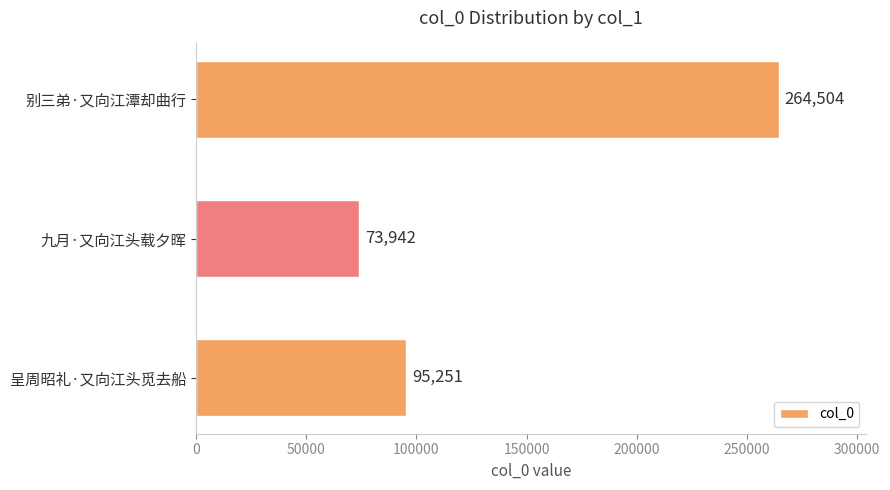

How many data points are less than 95251?

1